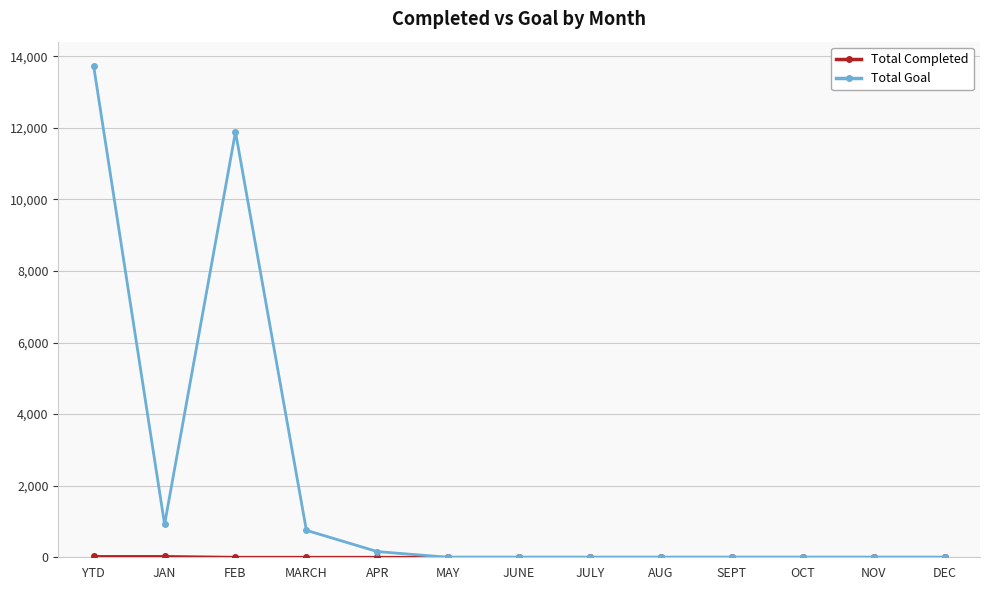

True or false: Total Goal has a value of 16405 at FEB.

False